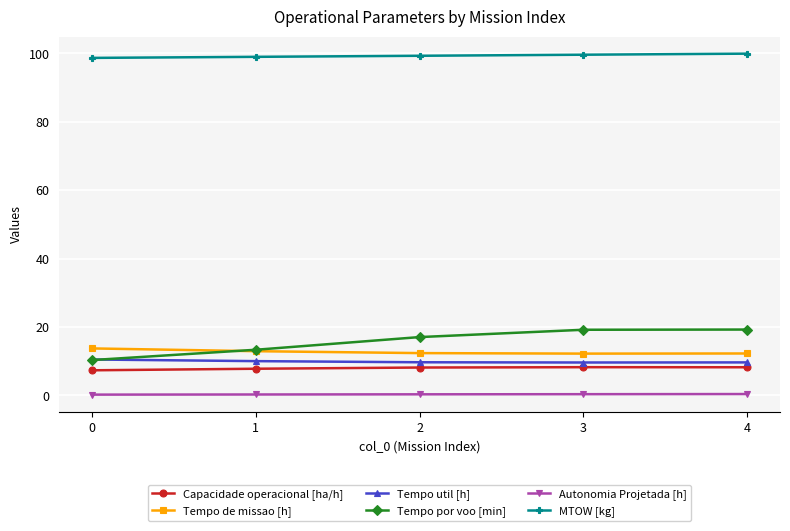

Which series has the largest total across all categories?

MTOW [kg]